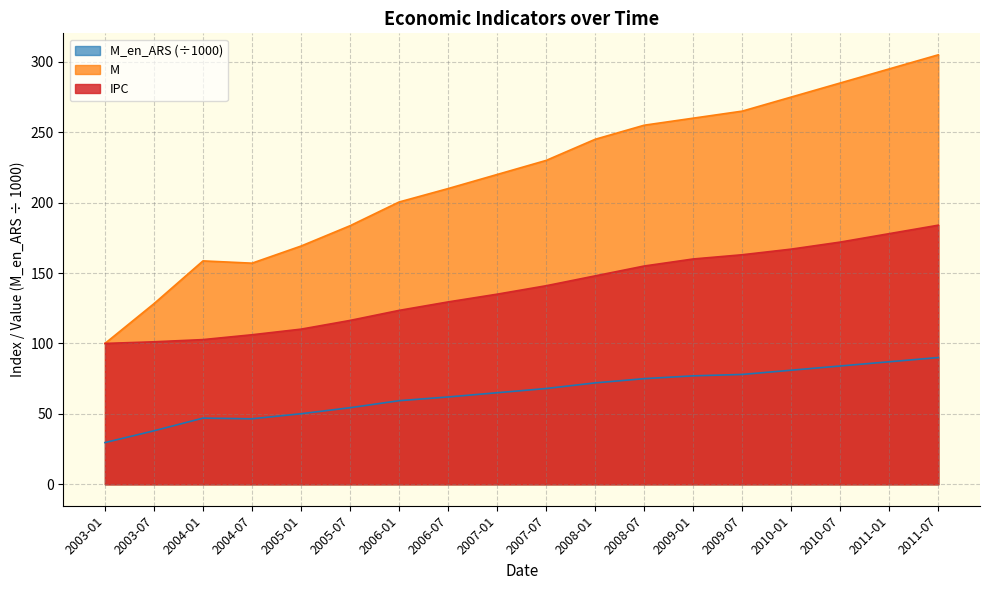

Is the value of IPC at 2009-07 greater than the value of M at 2004-07?

Yes